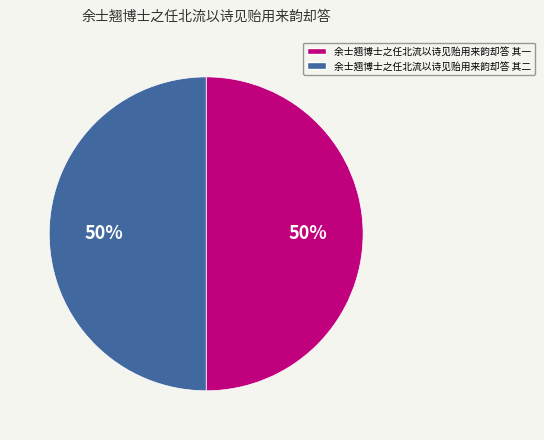

What percentage is the 余士翘博士之任北流以诗见贻用来韵却答 其二 slice, to the nearest percent?

50%